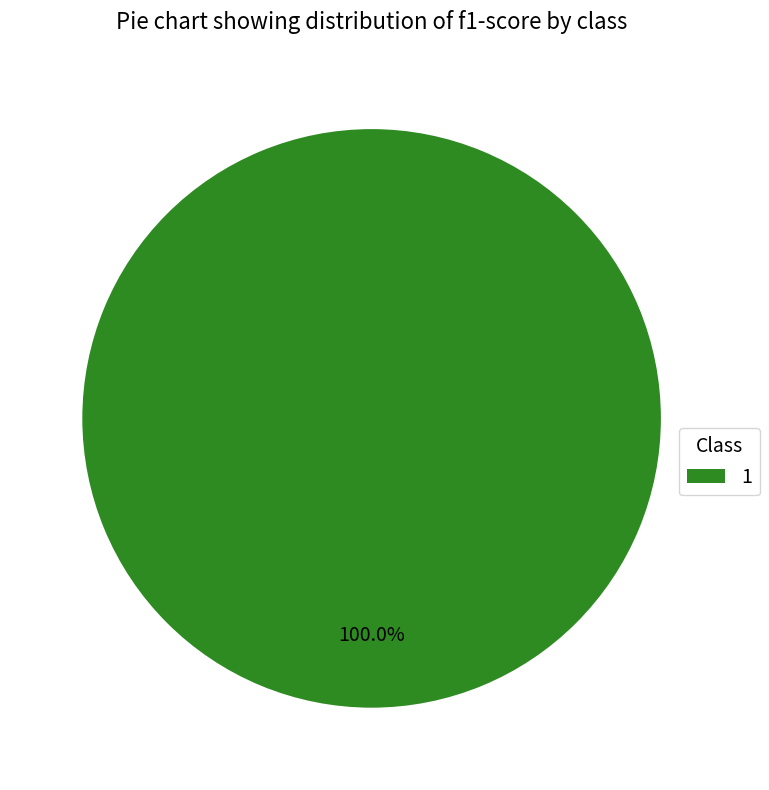

Is there any slice that represents more than half of the pie?

Yes